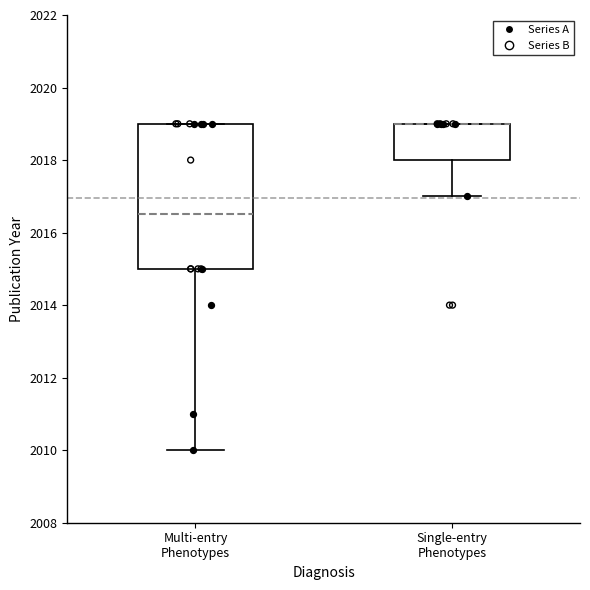

Reading left to right, read every box against the y-axis: the position of its median line, the range the box covers, and the ends of its whiskers. The values are not printed on the chart, so give them approximately, as read against the axis.

Multi-entry Phenotypes: median 2016.6, box 2015.0 to 2019.0, whiskers 2010.0 to 2019.0
Single-entry Phenotypes: median 2019.0 (drawn on the box's upper edge), box 2018.0 to 2019.0, whiskers 2017.0 to 2019.0